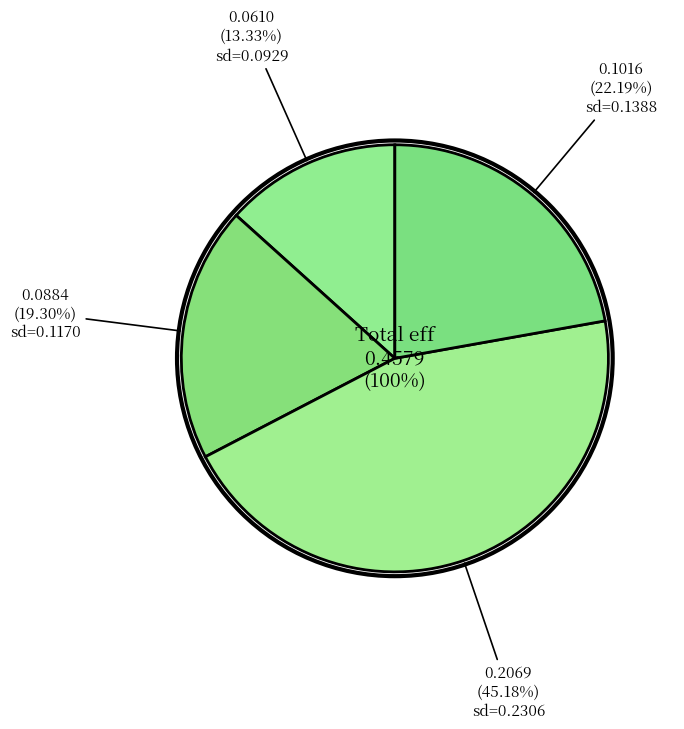

Is the sum of 0.1387975308472254 and 0.09288401820796881 greater than half?

No